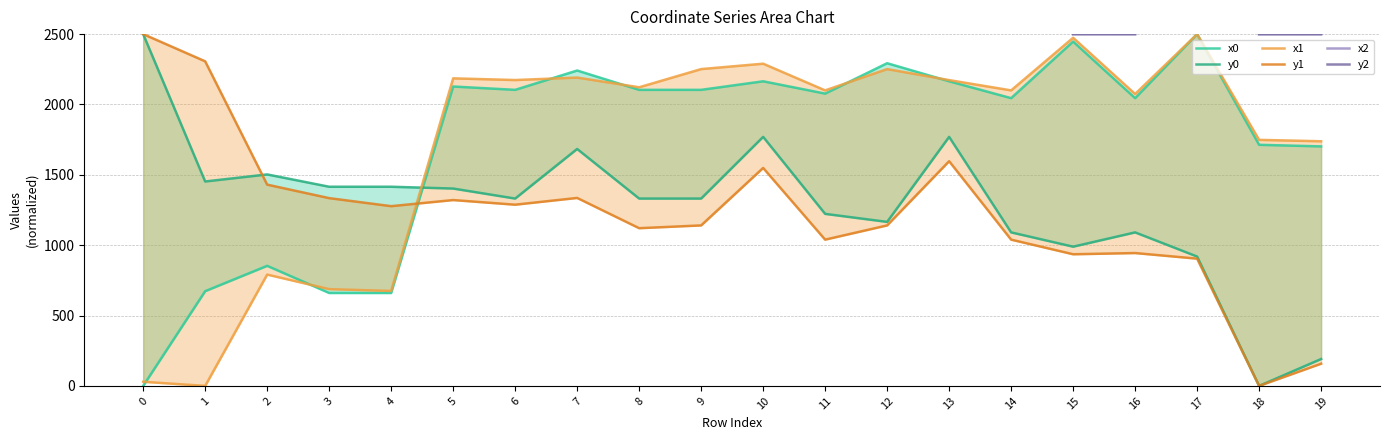

True or false: y2 and y0 intersect in this chart.

False